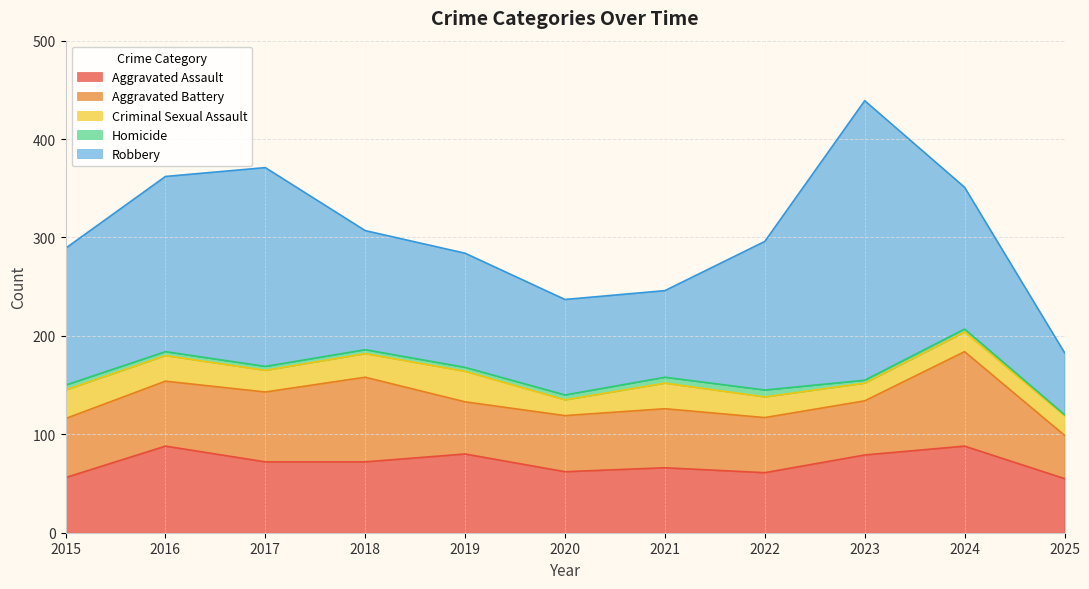

Does the chart display data point markers on the line(s)?

No